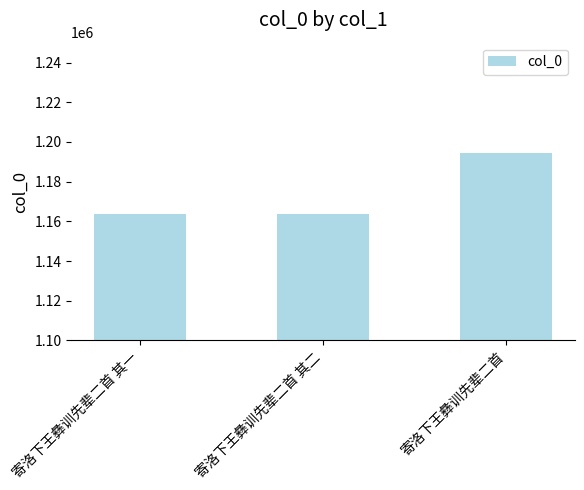

What is the sum of all values?

3521148